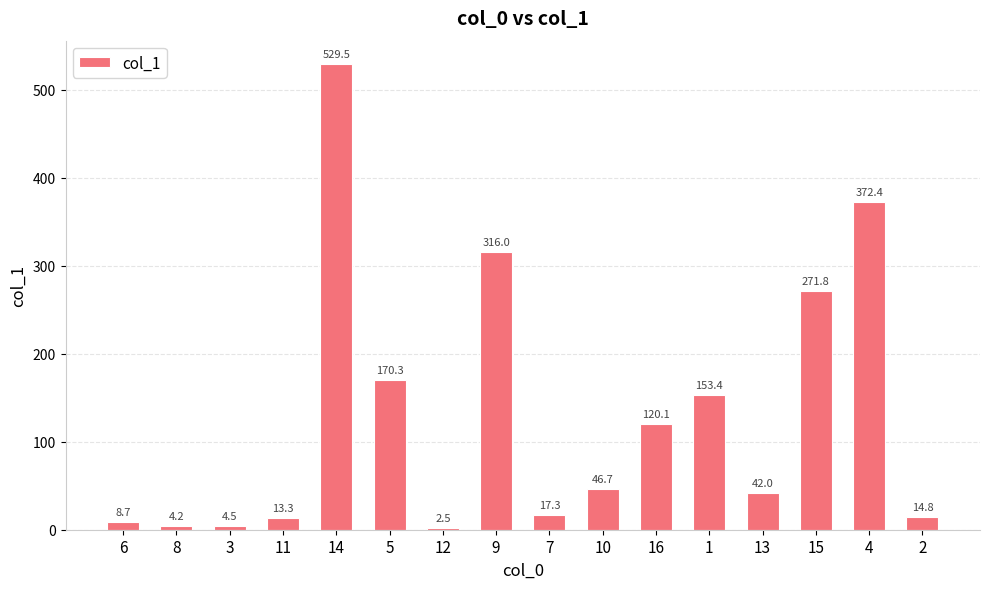

What is the label of the 13th bar from the right?

11